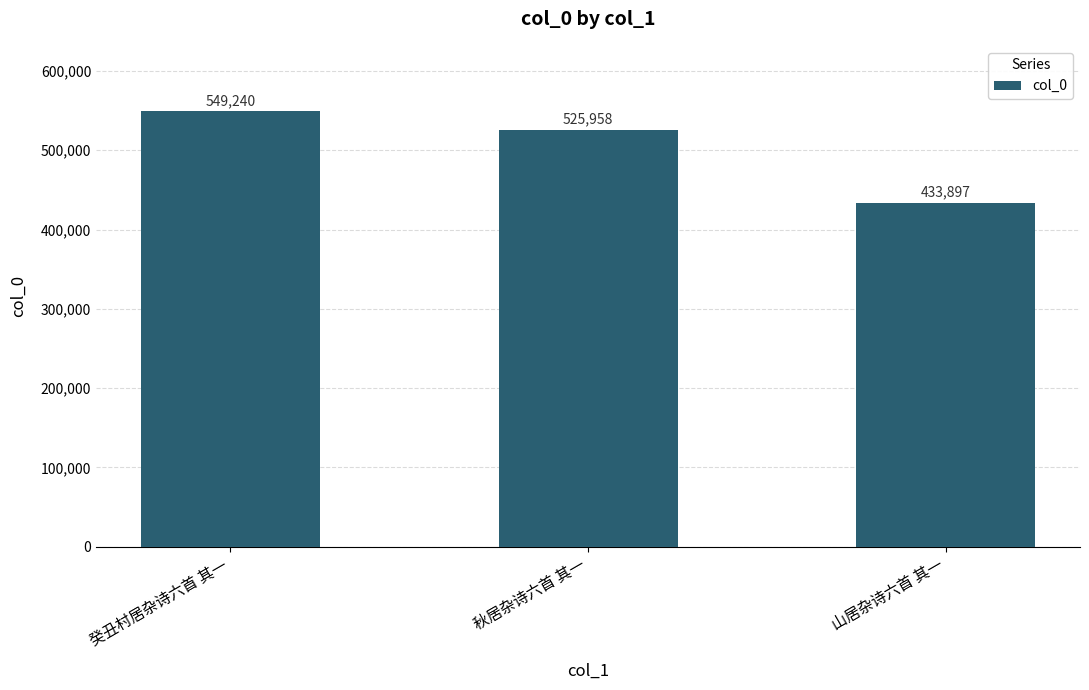

Which label corresponds to the smallest value in the chart?

山居杂诗六首 其一